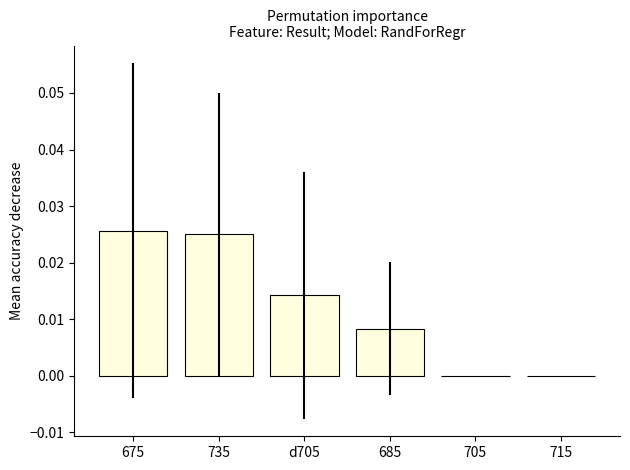

How many series are shown in this chart?

1